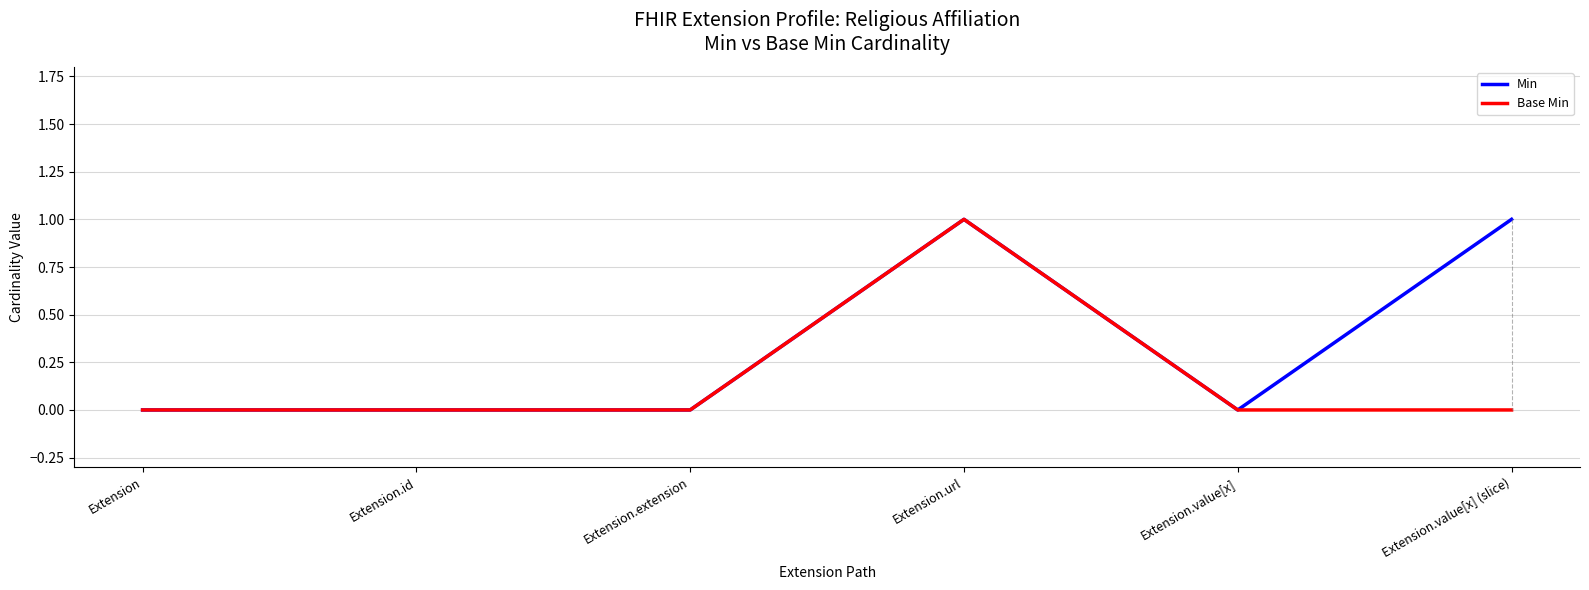

Between Extension.value[x] and Extension.value[x] (slice), which series saw the biggest shift?

Min